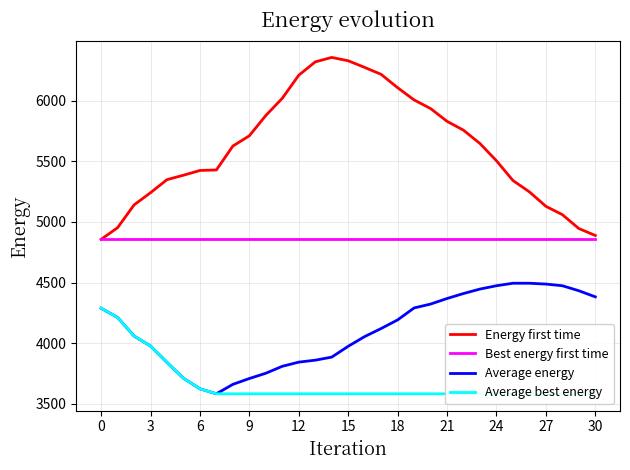

Which series has the largest range (max minus min)?

Energy first time